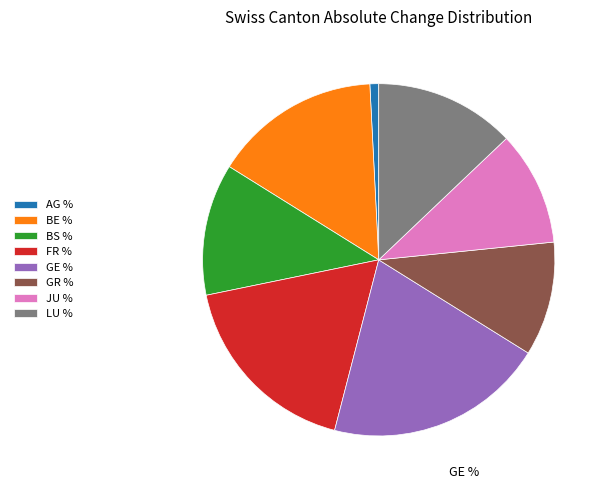

Is there a majority slice in this chart?

No